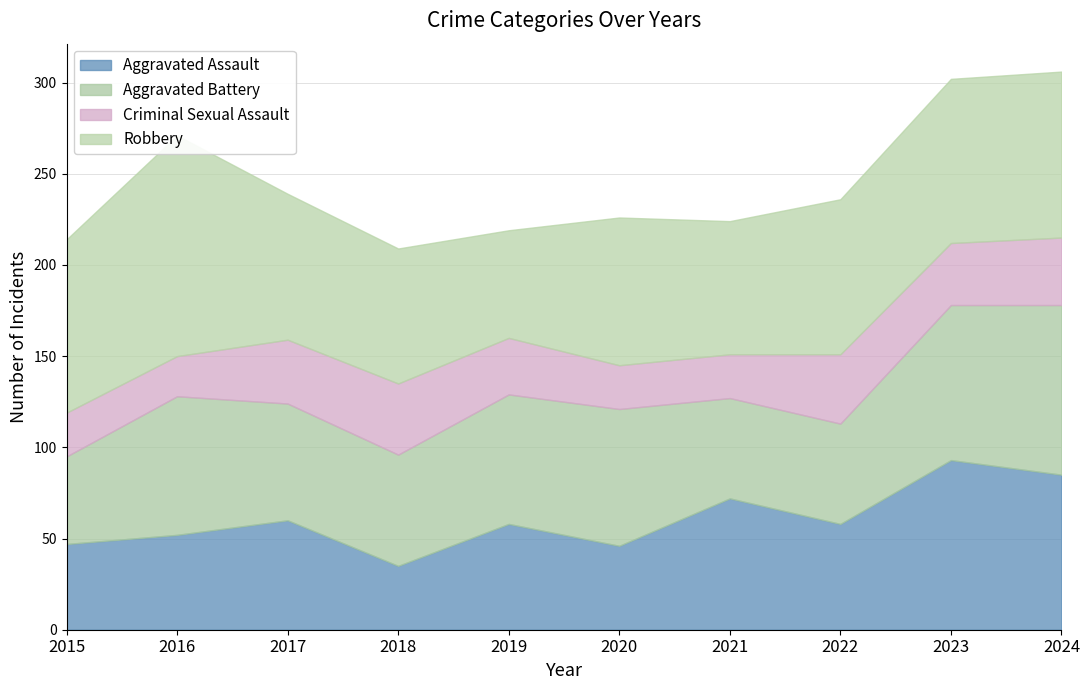

How many times do Aggravated Battery and Robbery cross each other?

3